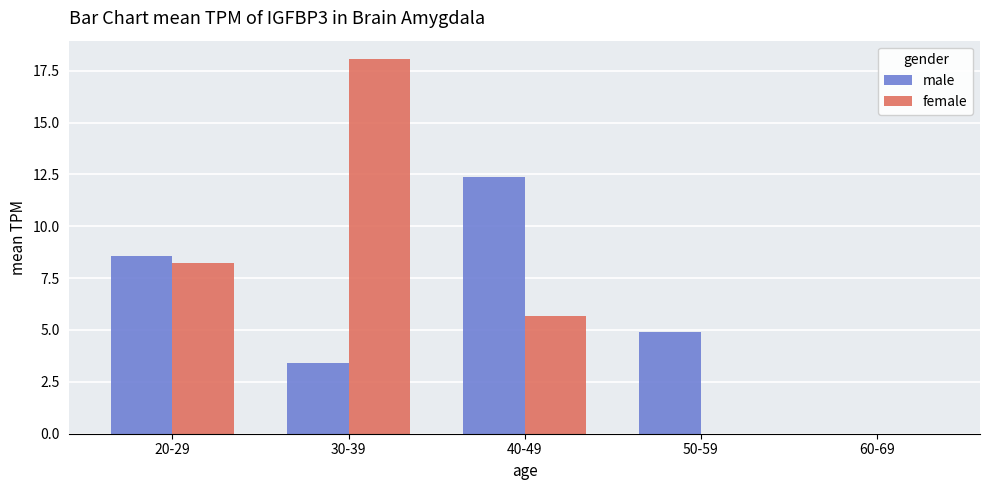

Which series has the largest total across all categories?

female